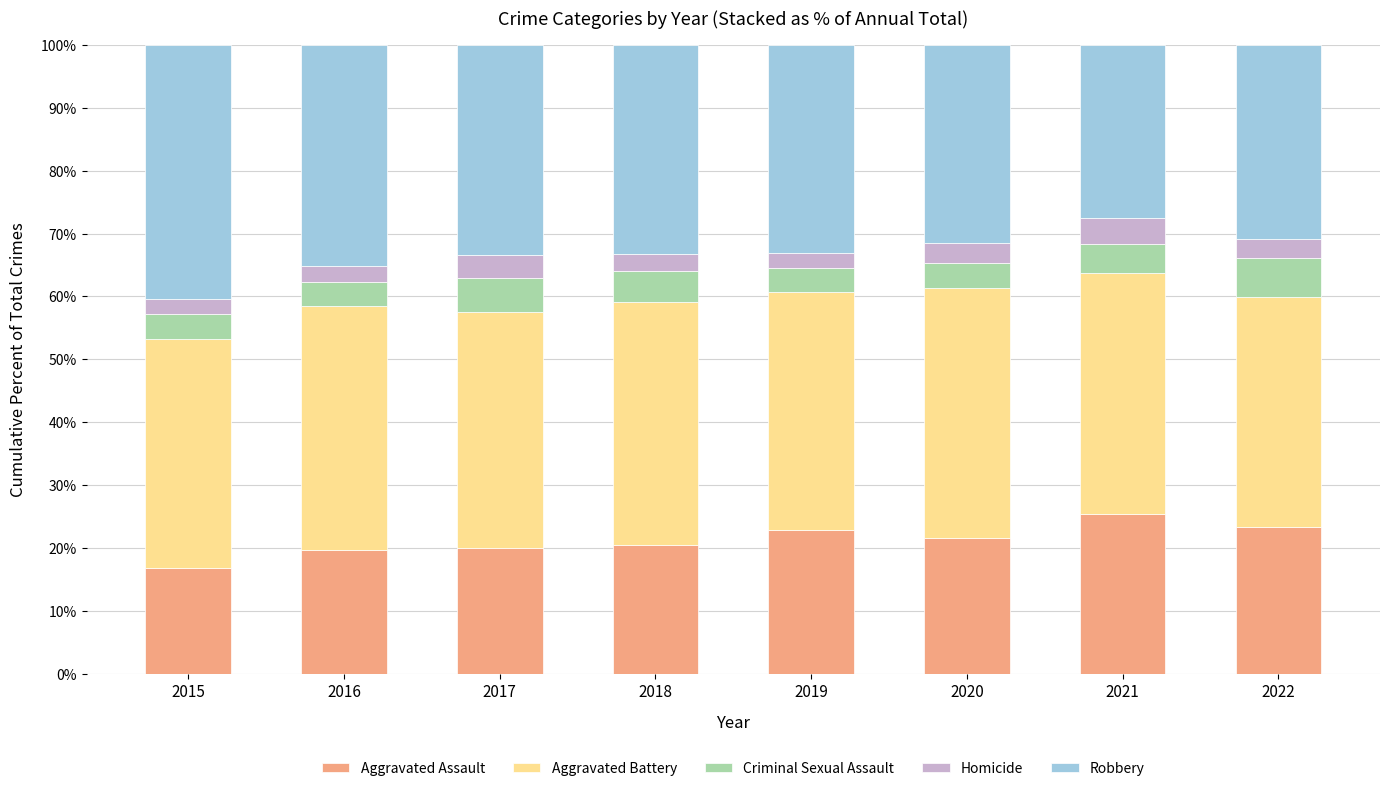

The Aggravated Assault series shows 21.6 at 2020. True or false?

True